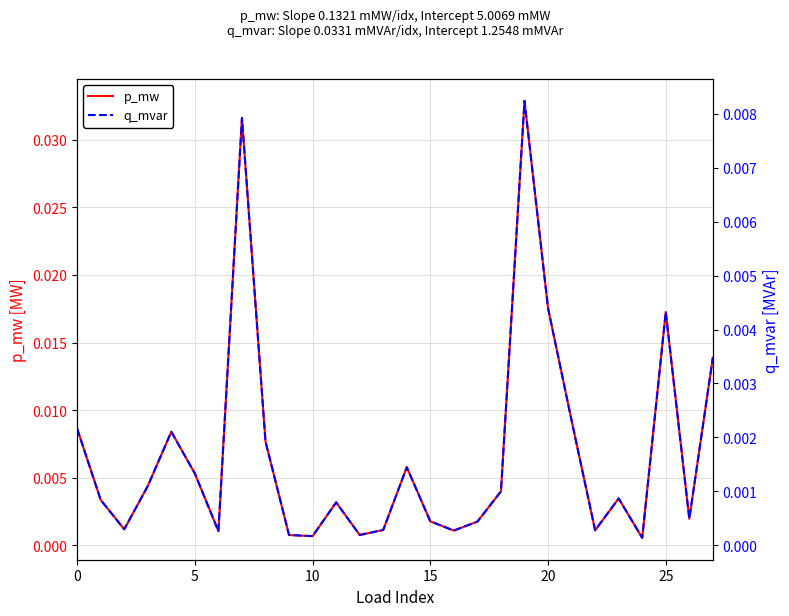

Which series has the largest range (max minus min)?

p_mw